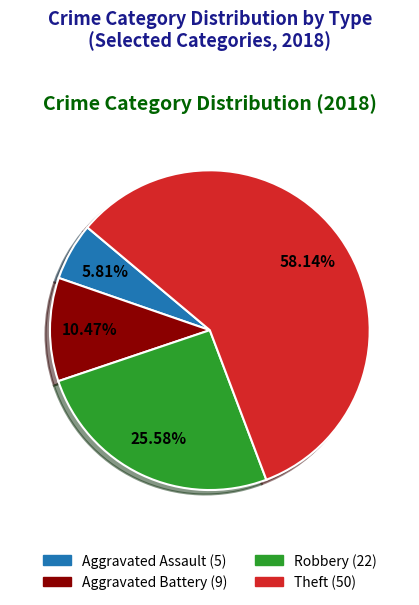

To the nearest percent, what is the difference between the largest and smallest slice percentages?

52%